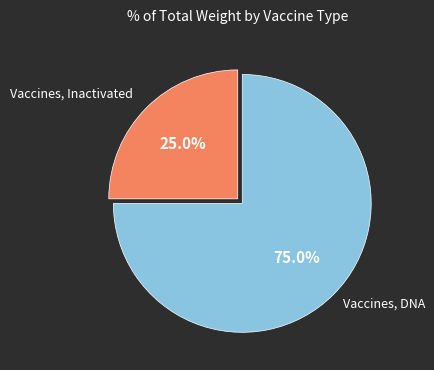

To the nearest percent, what is the average slice percentage?

50%